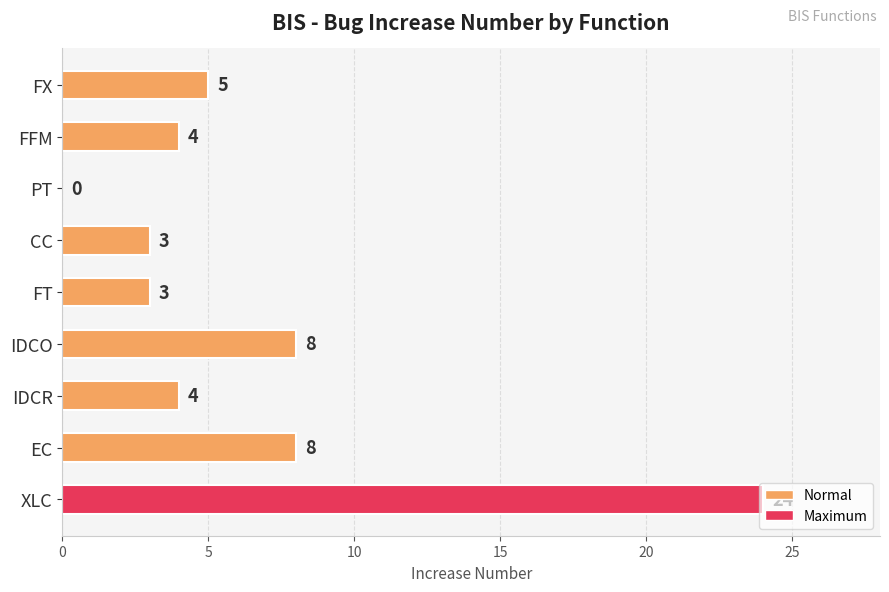

What is the average value?

7